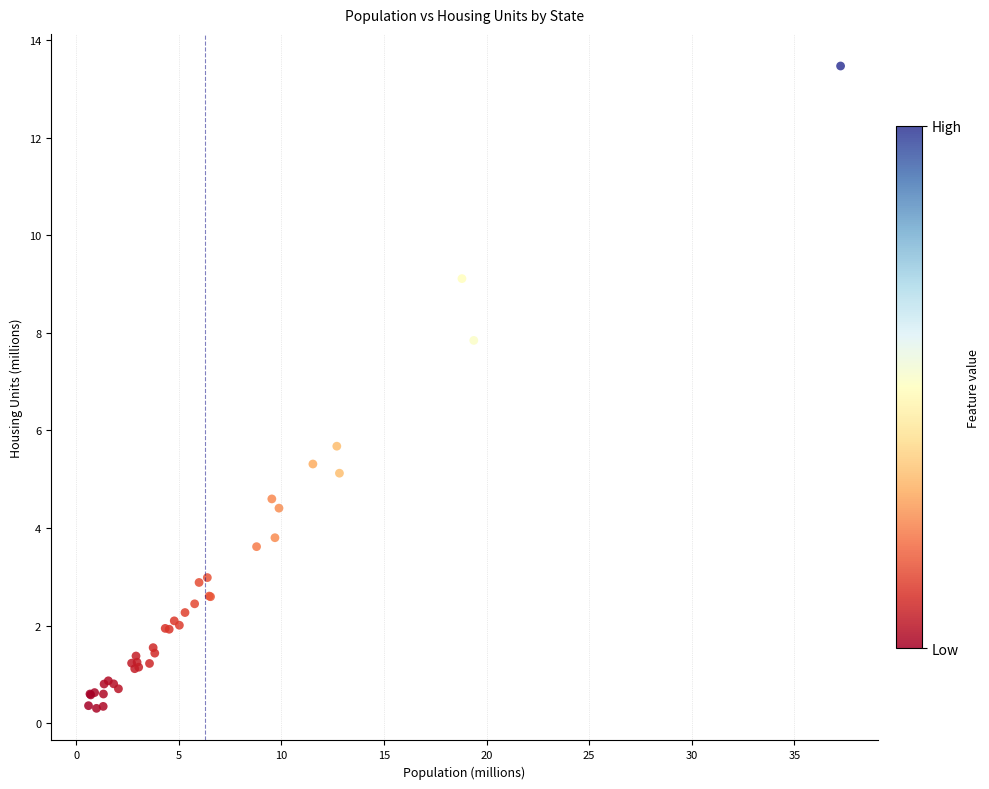

What Y value in the scatter plot is closest to 6?

5.7